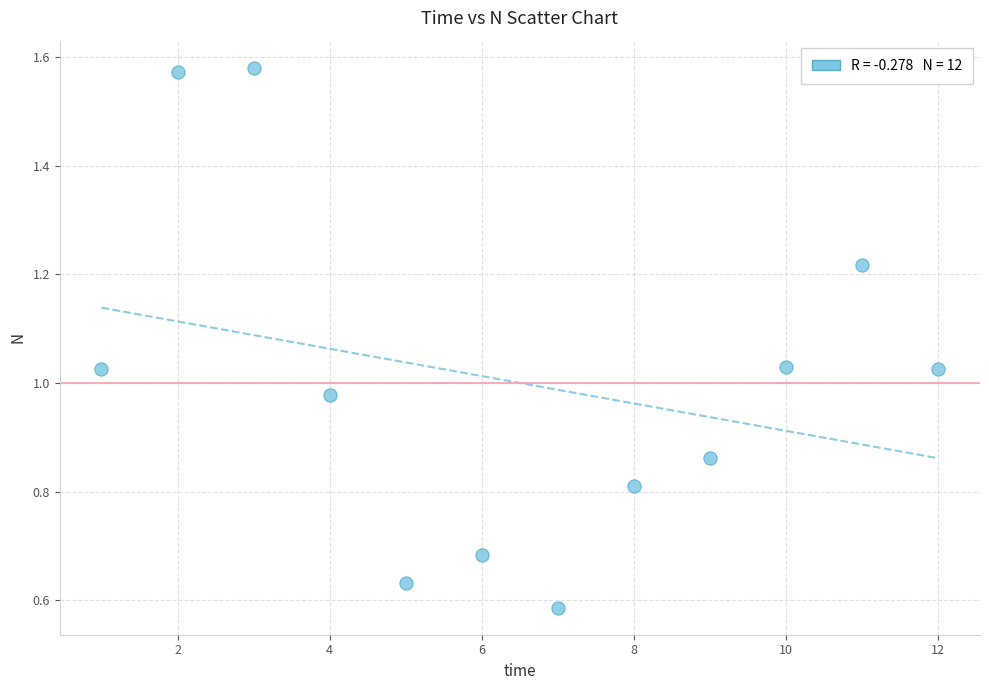

What is the range of X values (max minus min)?

11.0